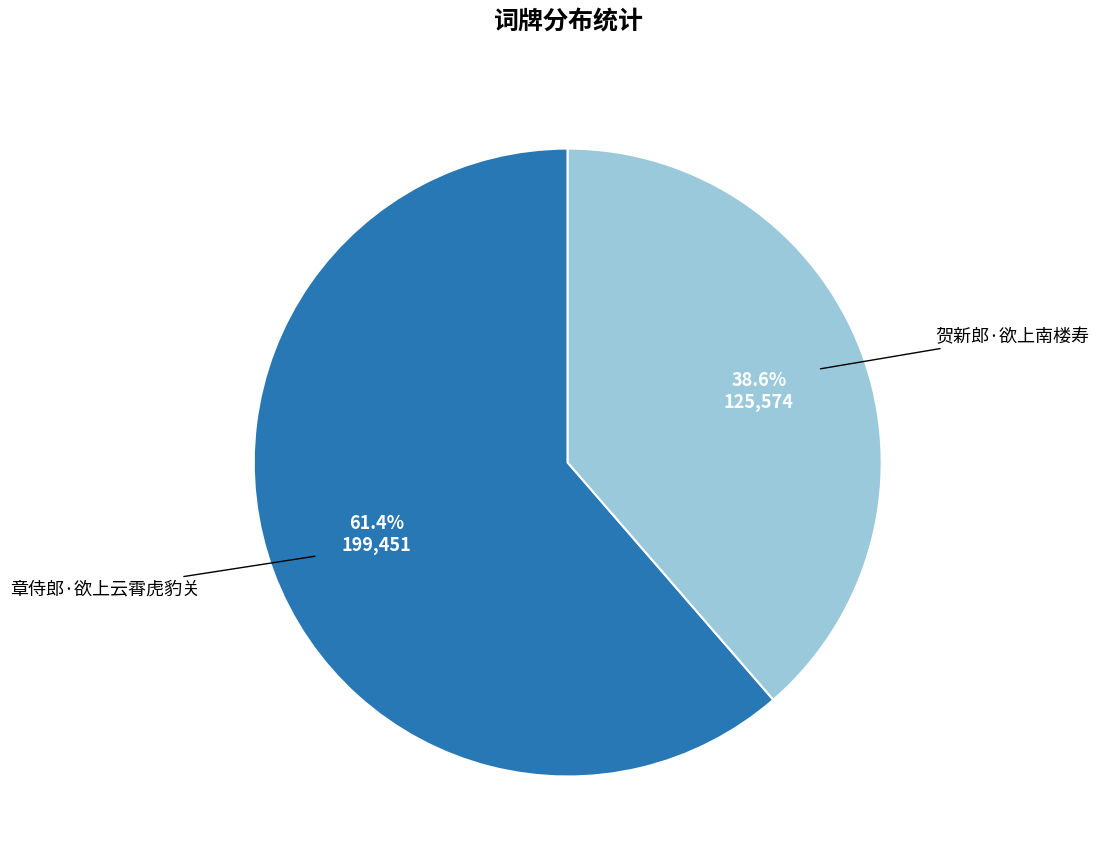

Is there a majority slice in this chart?

Yes